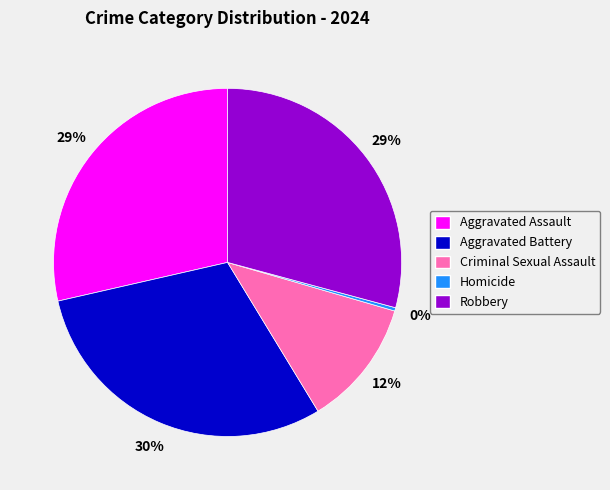

To the nearest percent, what is the difference between the Criminal Sexual Assault and Aggravated Battery slice percentages?

18%